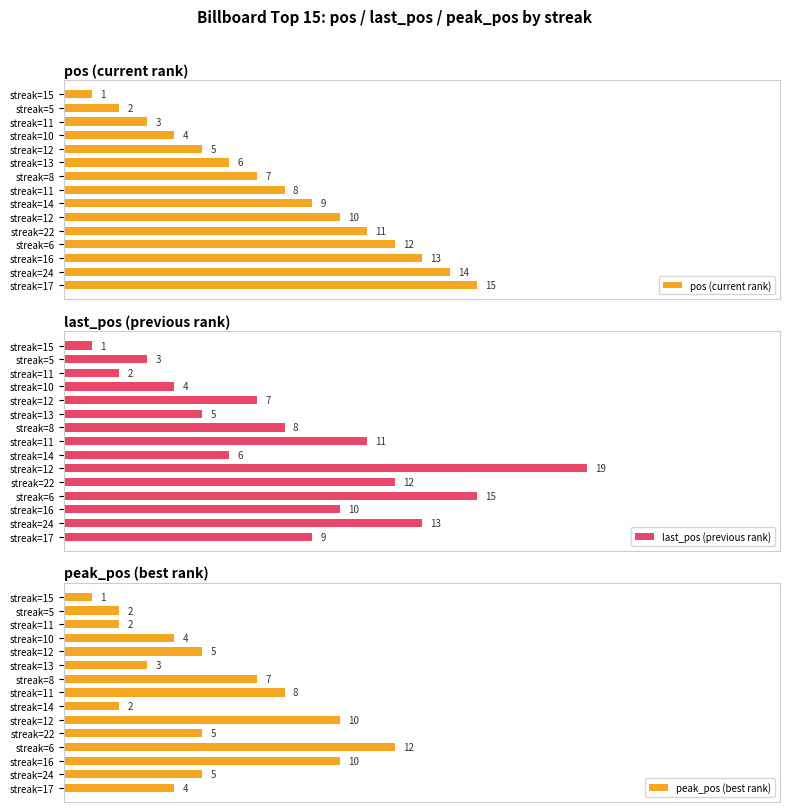

How many values in the last_pos (previous rank) series exceed 8?

7